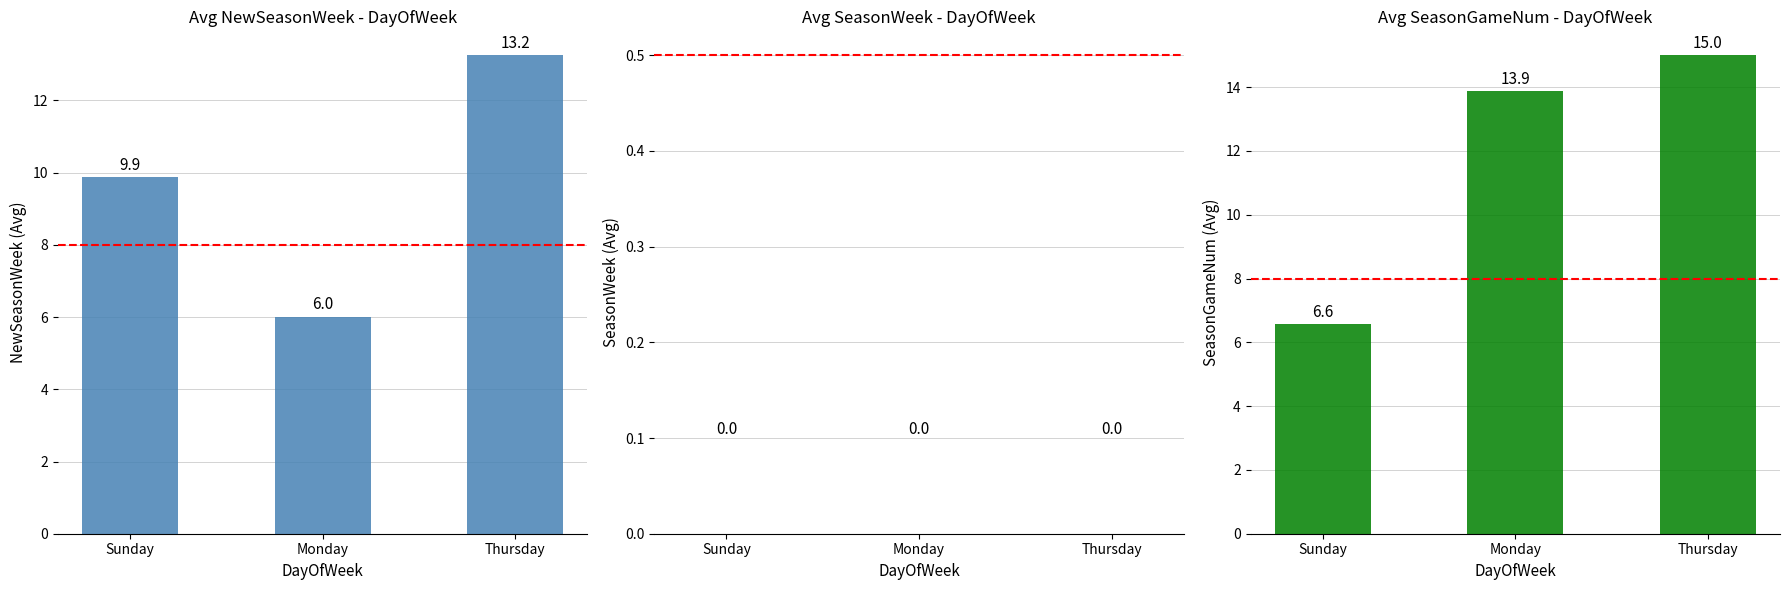

Are the bars grouped side by side (vs. stacked)?

Yes